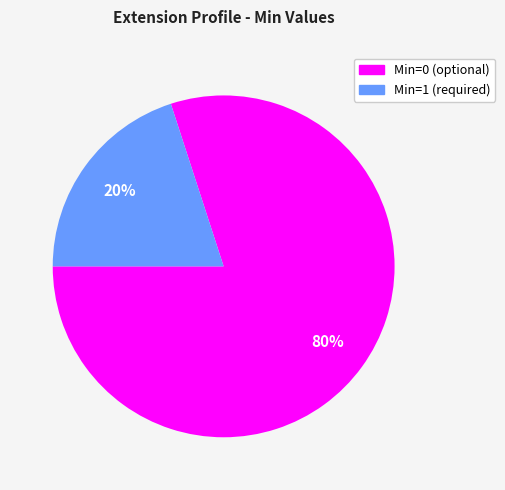

Count the number of slices in the pie.

2